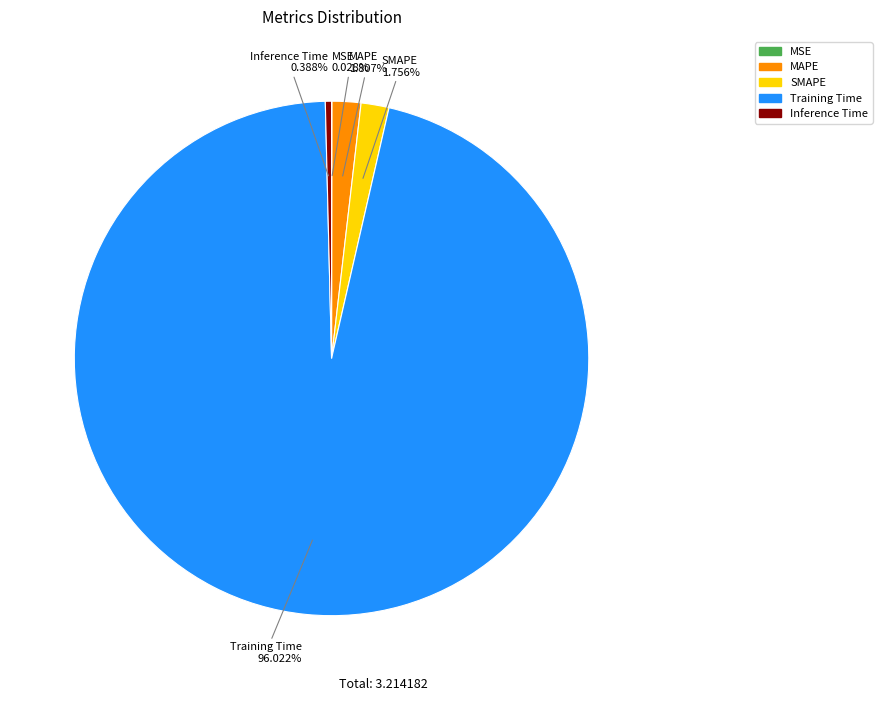

Which slice represents more than half of the pie?

Training Time